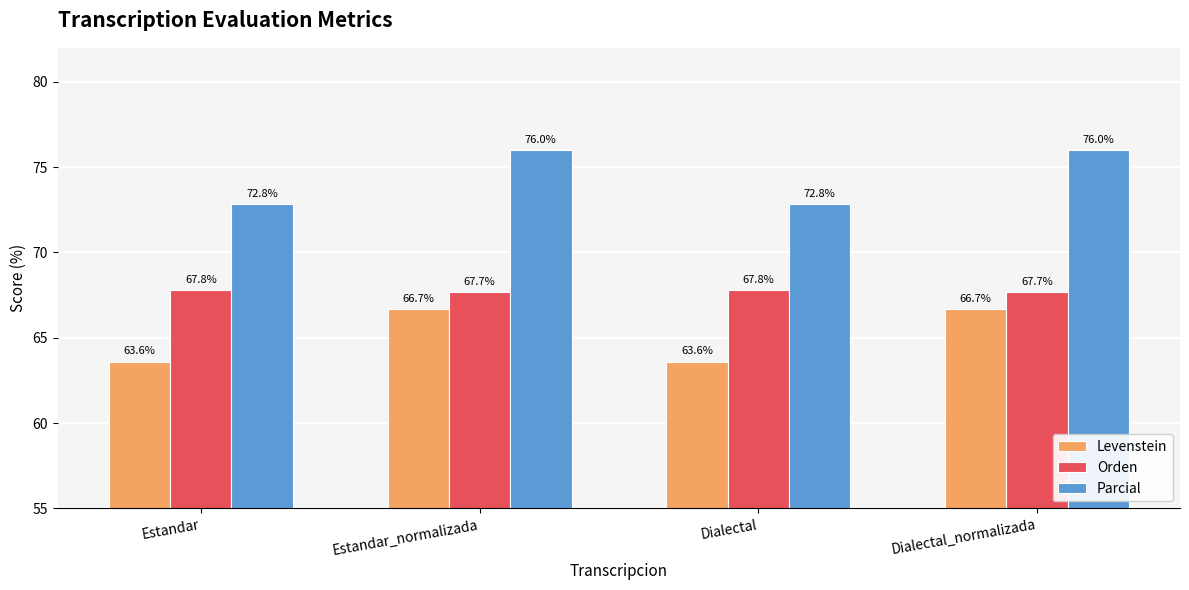

Count the Orden values in the range 67 to 68.

4